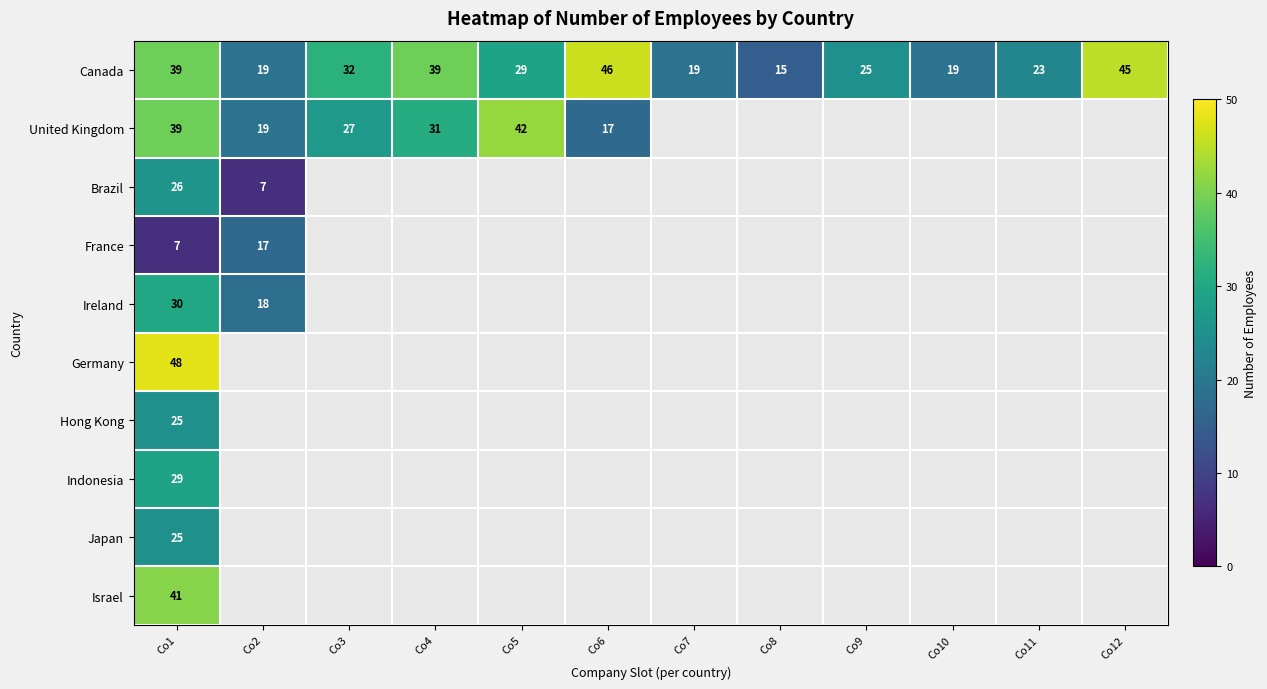

The value of Canada at Co2 is 26. True or false?

False